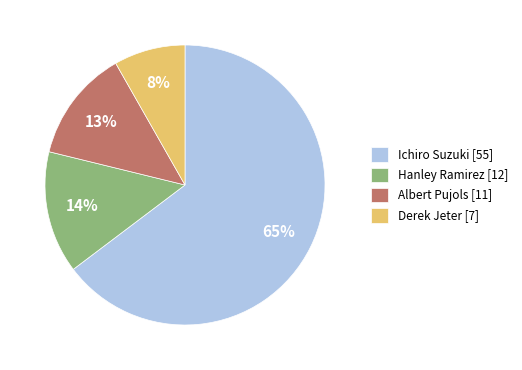

To the nearest percent, what is the average slice percentage?

25%